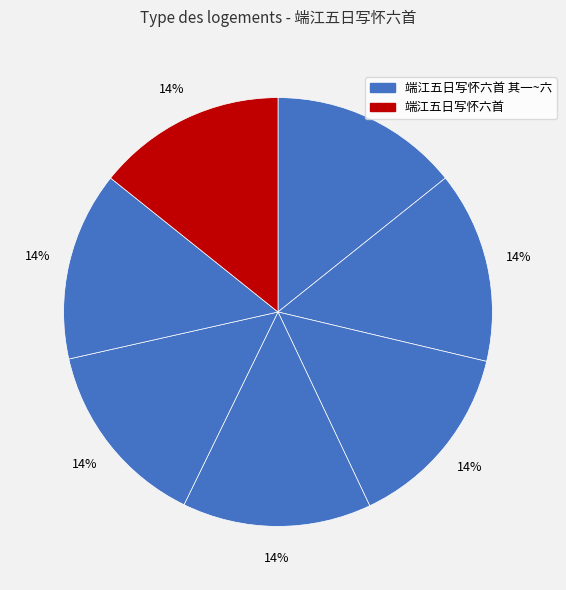

Count the number of slices in the pie.

7